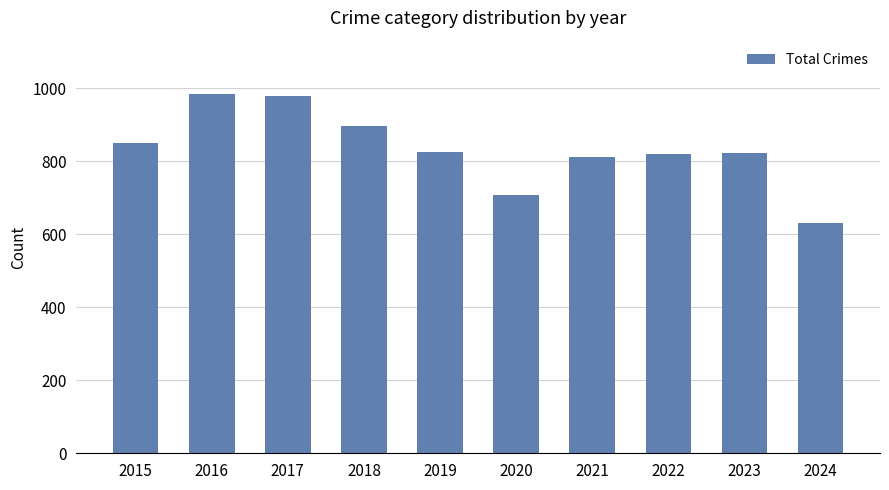

How many bars are there in total?

10